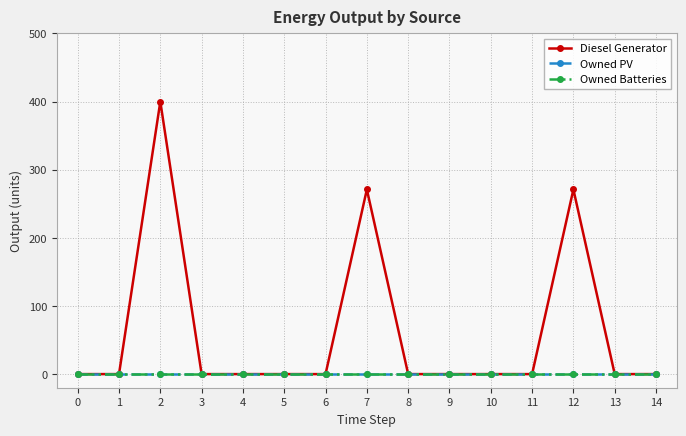

Is it true that Diesel Generator equals 0 at 10?

True